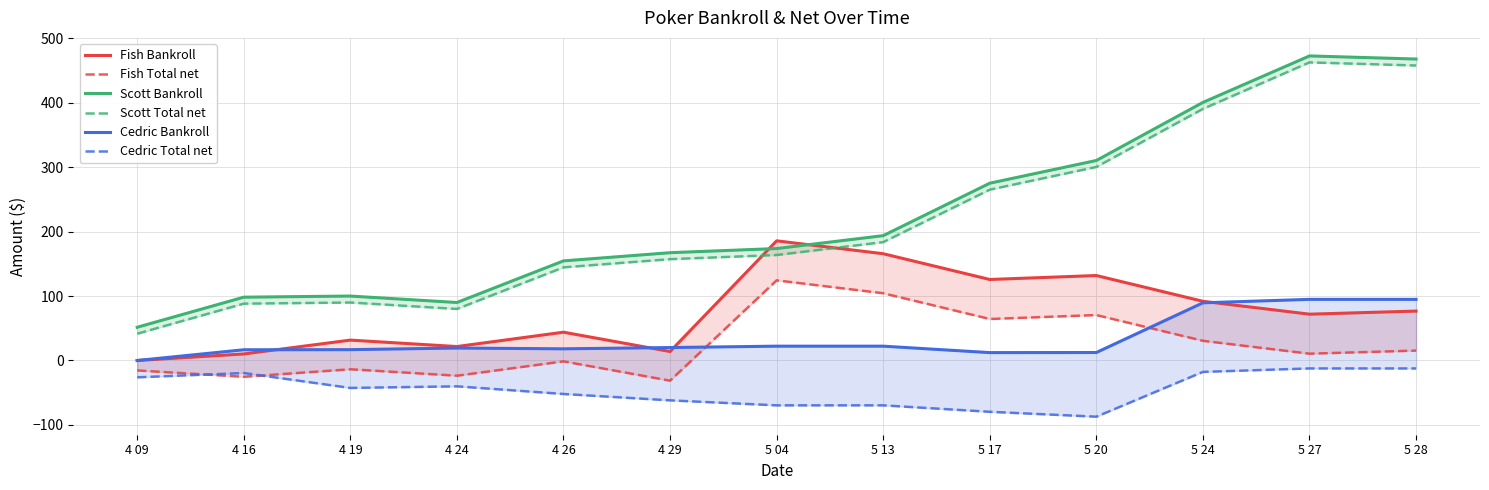

True or false: Fish Total net and Scott Bankroll cross at least once.

False